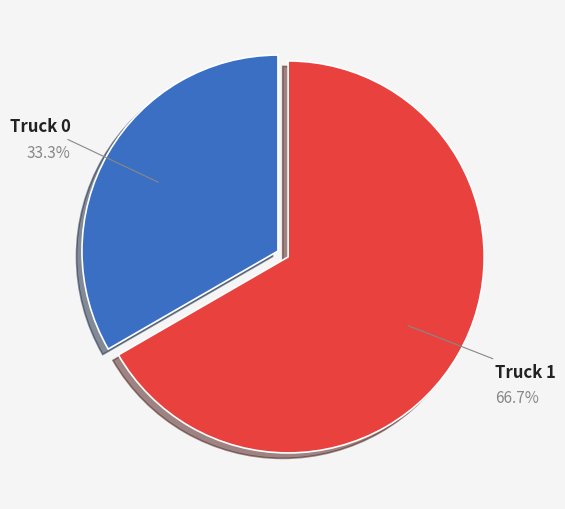

To the nearest percent, what is the difference between the largest and smallest slice percentages?

33%